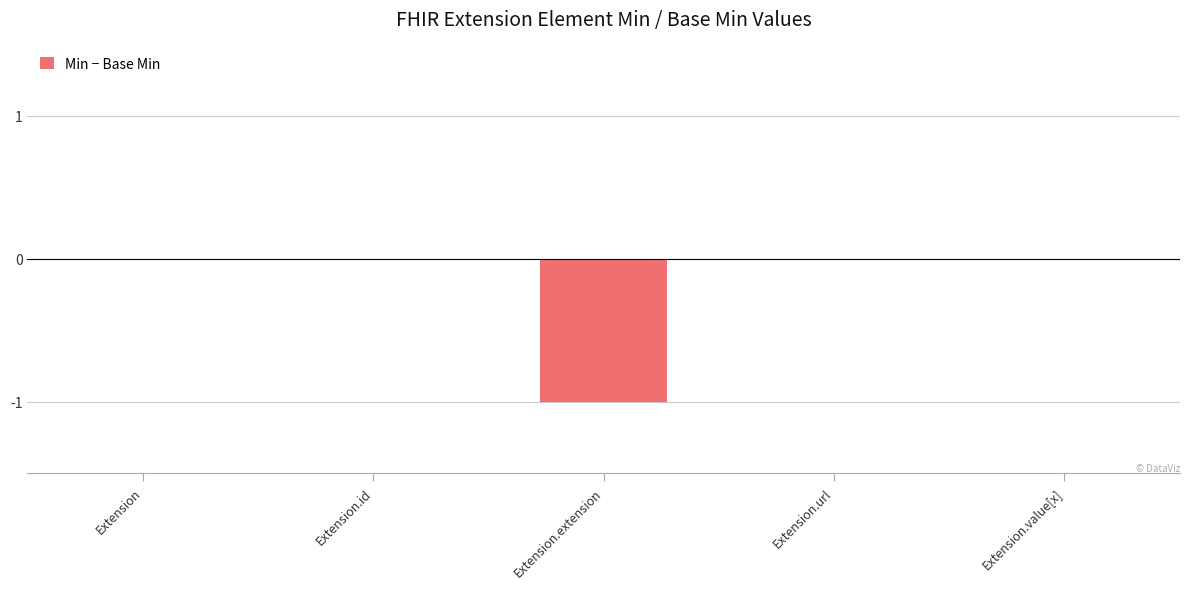

Between Extension.url and Extension.extension, which is larger?

Extension.url